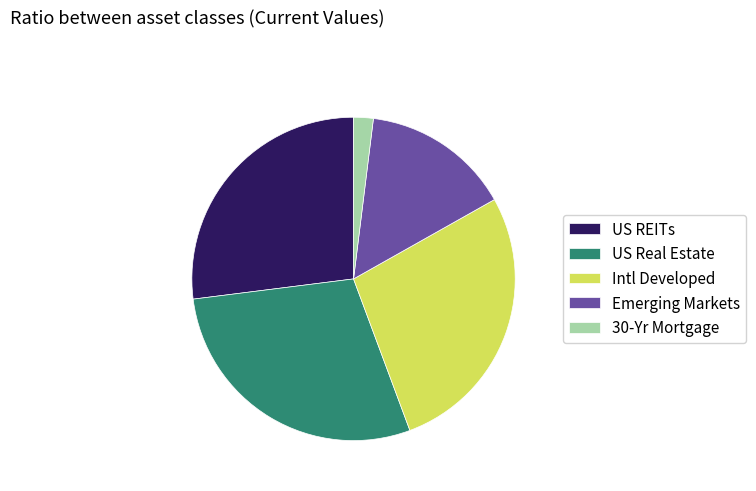

Is there a majority slice in this chart?

No